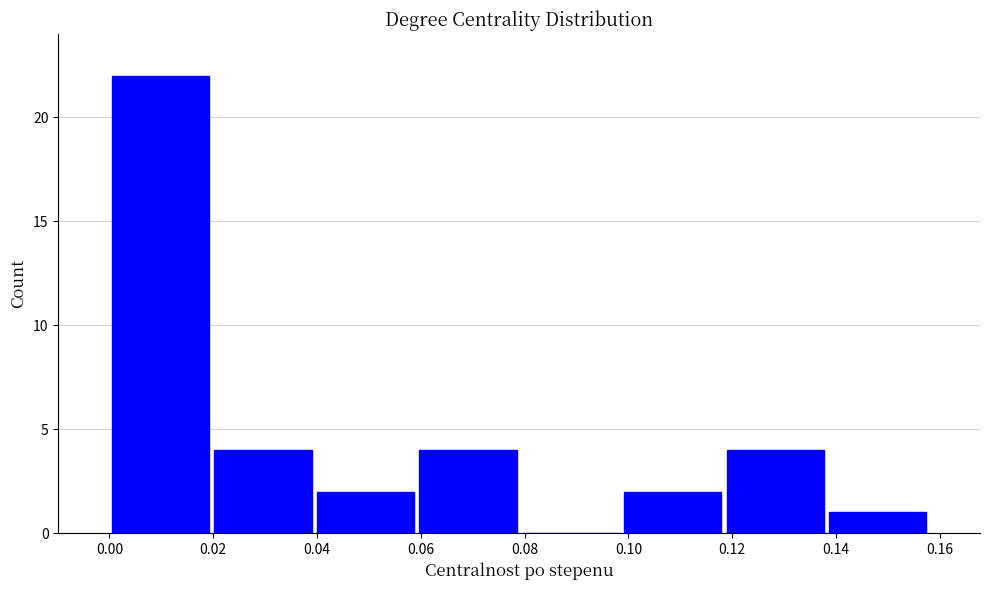

Reading left to right, list every bar in this chart as the range it spans on the x-axis followed by its height. Neither the bar edges nor the heights are printed on the chart, so give them approximately, as read against the axes.

0.000 to 0.020: 22
0.020 to 0.040: 4
0.040 to 0.060: 2
0.060 to 0.078: 4
0.078 to 0.098: 0
0.098 to 0.118: 2
0.118 to 0.138: 4
0.138 to 0.158: 1